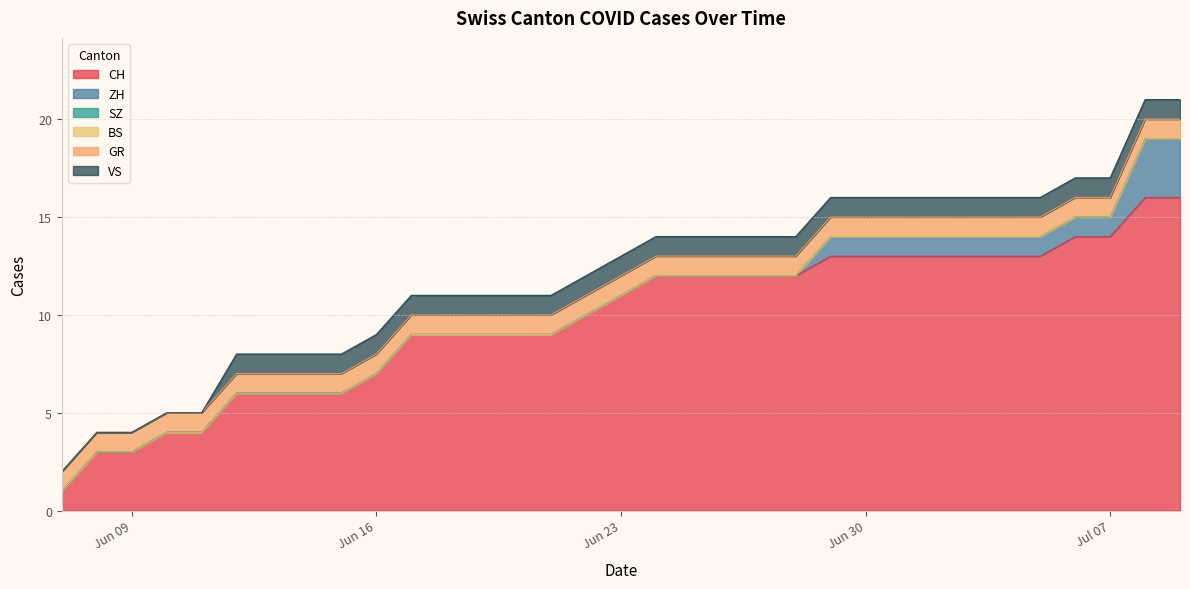

What are all the series names shown in the legend?

CH, ZH, SZ, BS, GR, VS